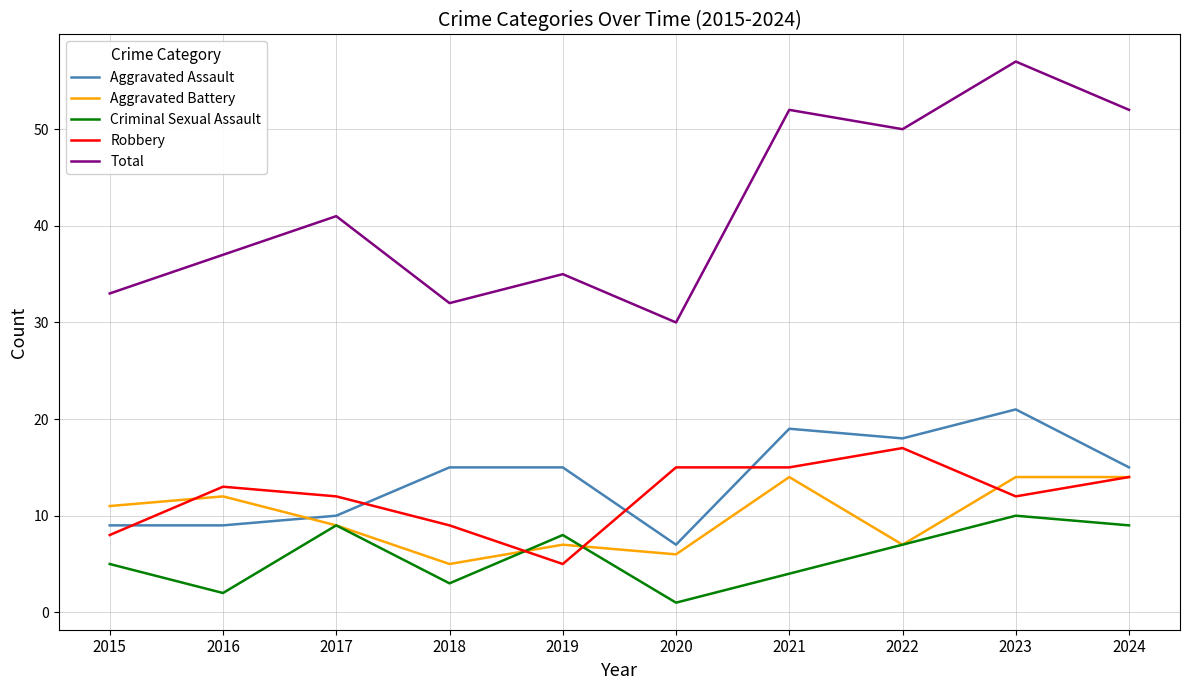

Which series has the largest total across all categories?

Total